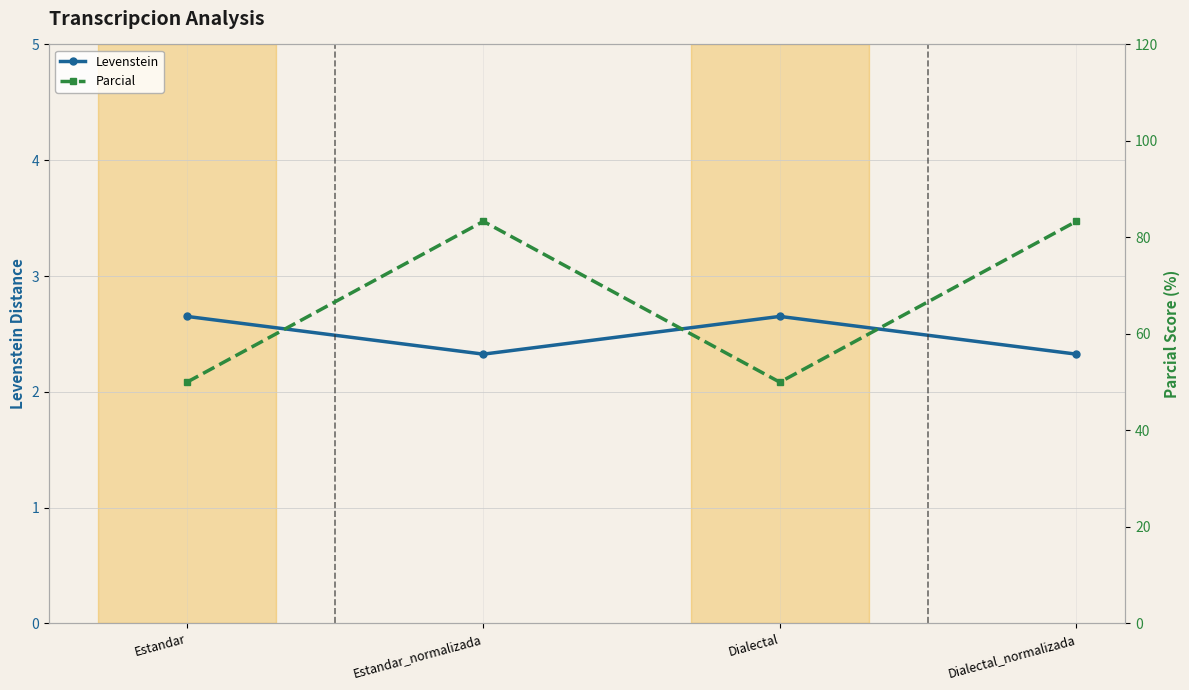

Reading left to right, extract all data points from this chart.

Levenstein: 2.7	2.3	2.7	2.3
Parcial: 50.0	83.3	50.0	83.3